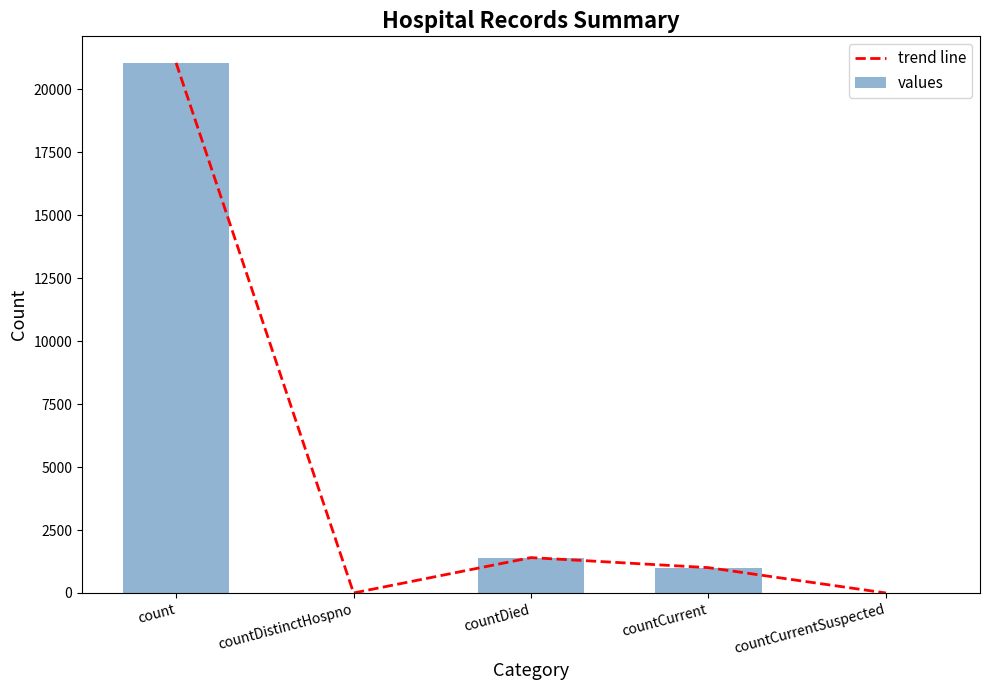

The value of values at count is 21050. True or false?

True